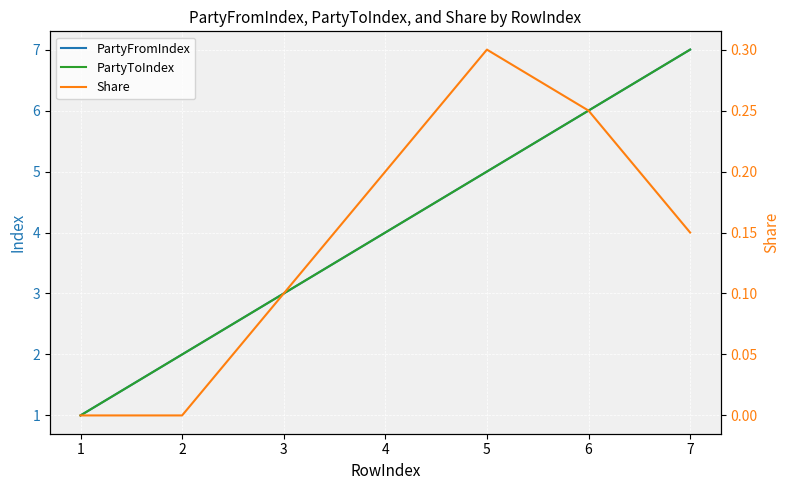

Where is PartyFromIndex nearest to the value 4?

4